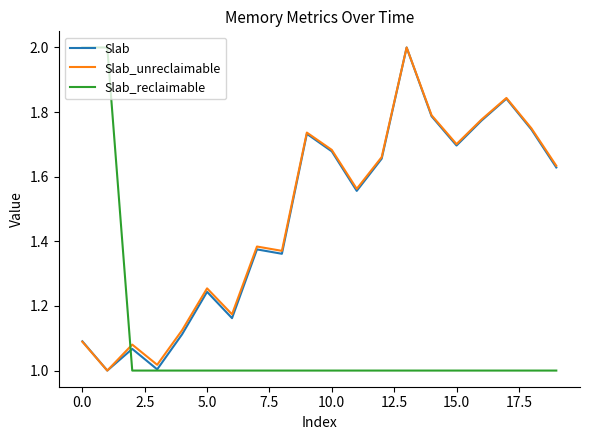

What are all the series names shown in the legend?

Slab, Slab_unreclaimable, Slab_reclaimable